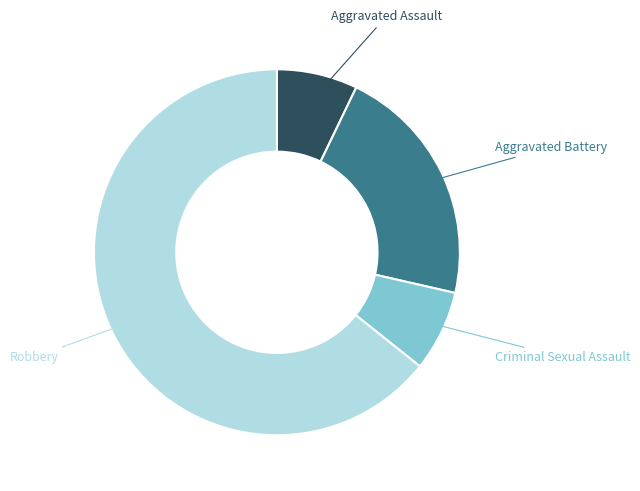

Is there a majority slice in this chart?

Yes